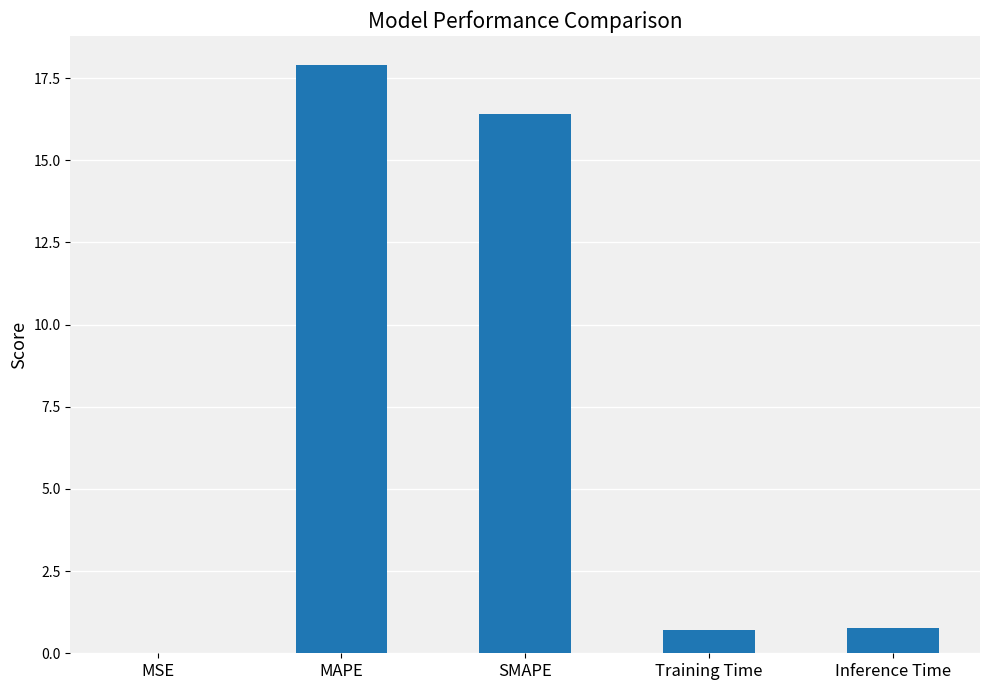

Does the chart contain stacked bars?

No